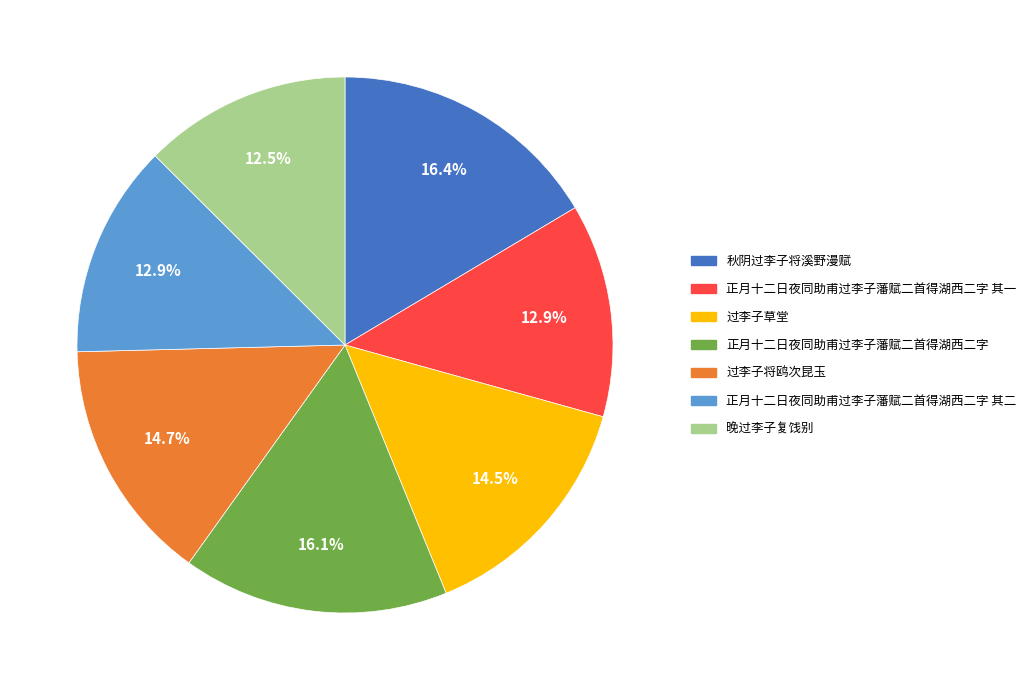

What percentage is NOT represented by 正月十二日夜同助甫过李子藩赋二首得湖西二字 其二?

87.1%